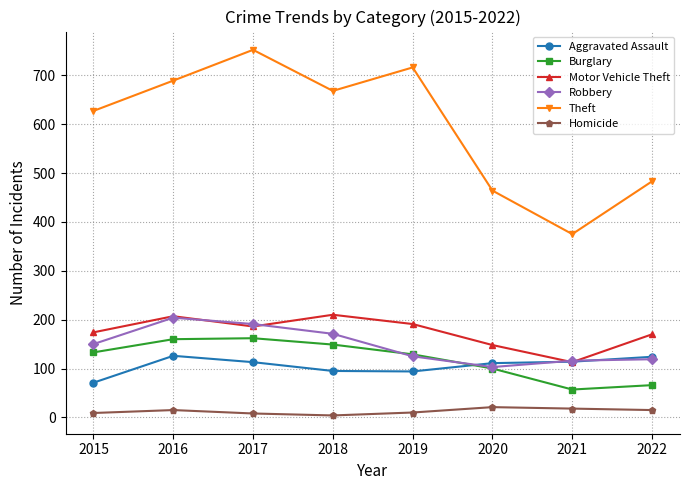

True or false: Robbery and Theft intersect in this chart.

False